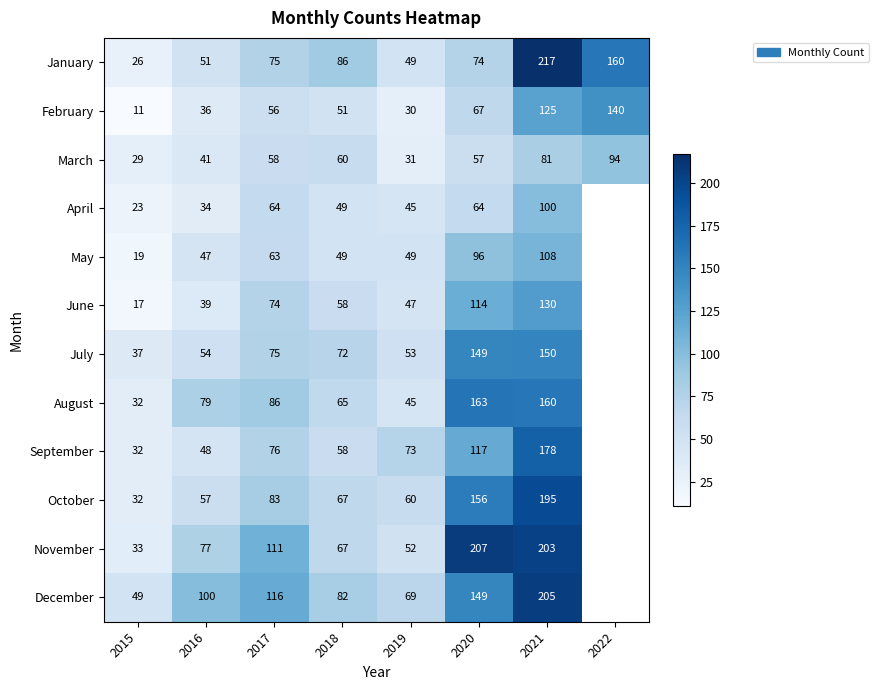

Where is March nearest to the value 61?

2018